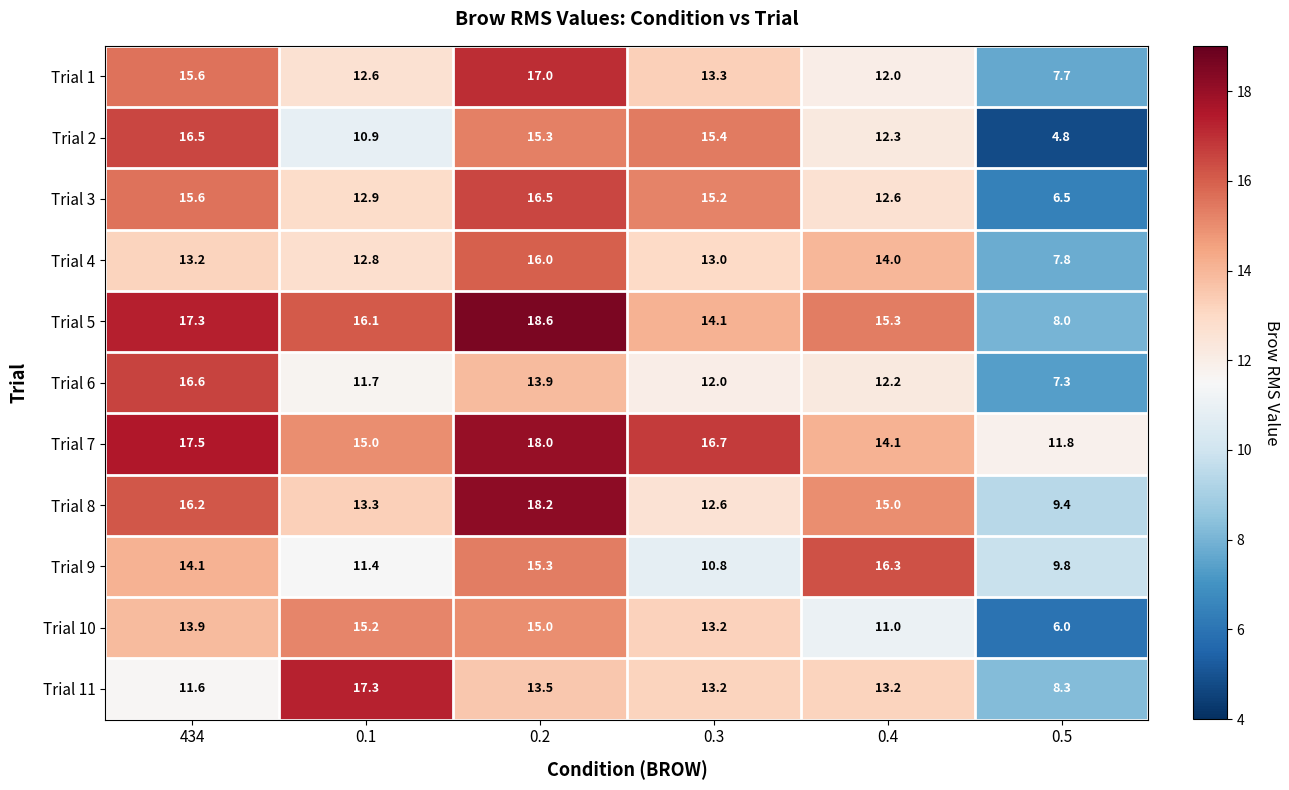

Rank the series at 0.5 from highest to lowest value.

Trial 7, Trial 9, Trial 8, Trial 11, Trial 5, Trial 4, Trial 1, Trial 6, Trial 3, Trial 10, Trial 2